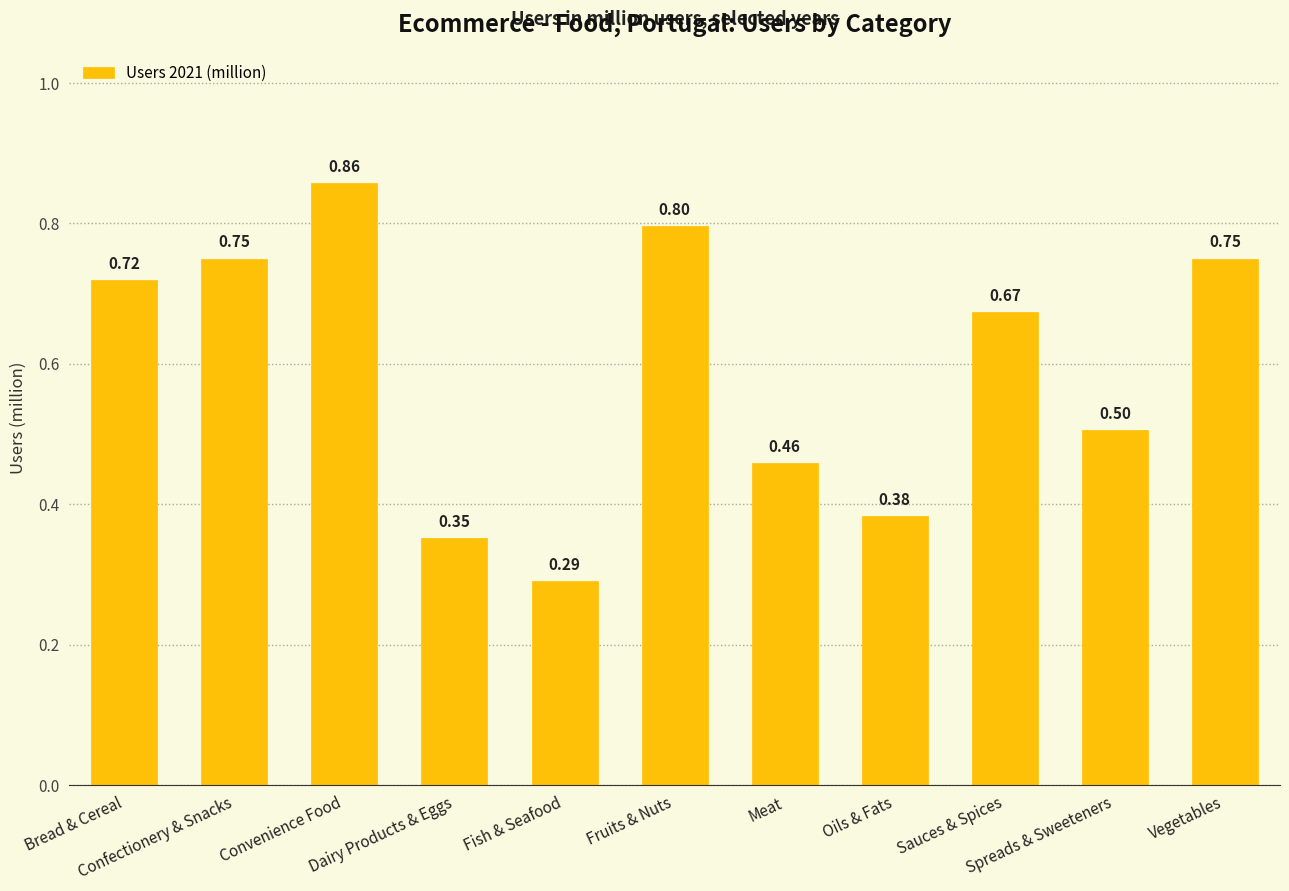

What is the average value?

0.6